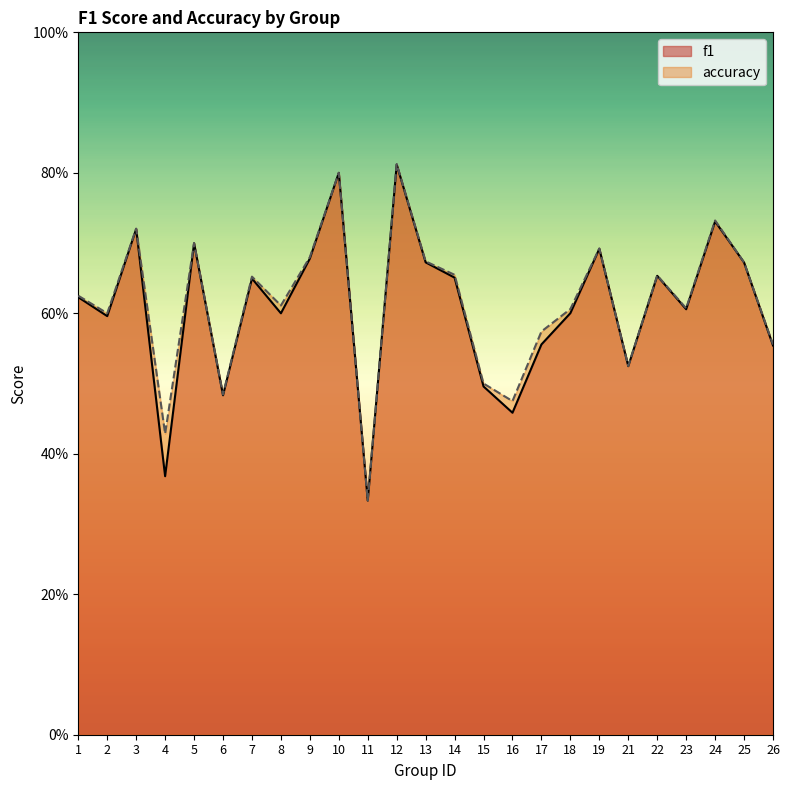

Rank the series at 22 from highest to lowest value.

accuracy, f1